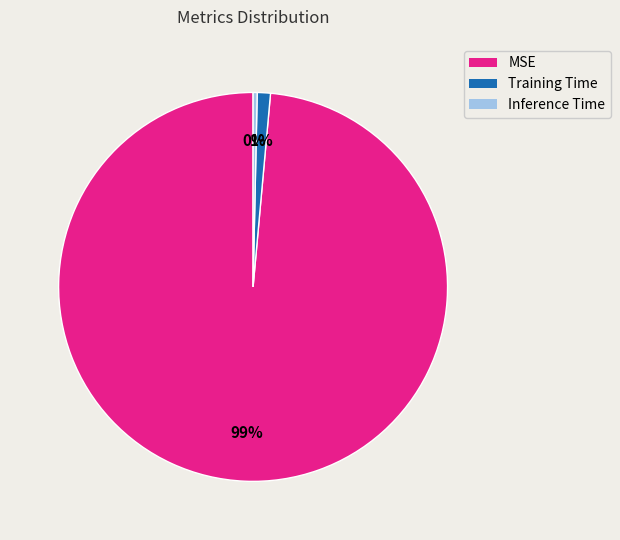

Rank the categories by value from highest to lowest.

MSE, Training Time, Inference Time